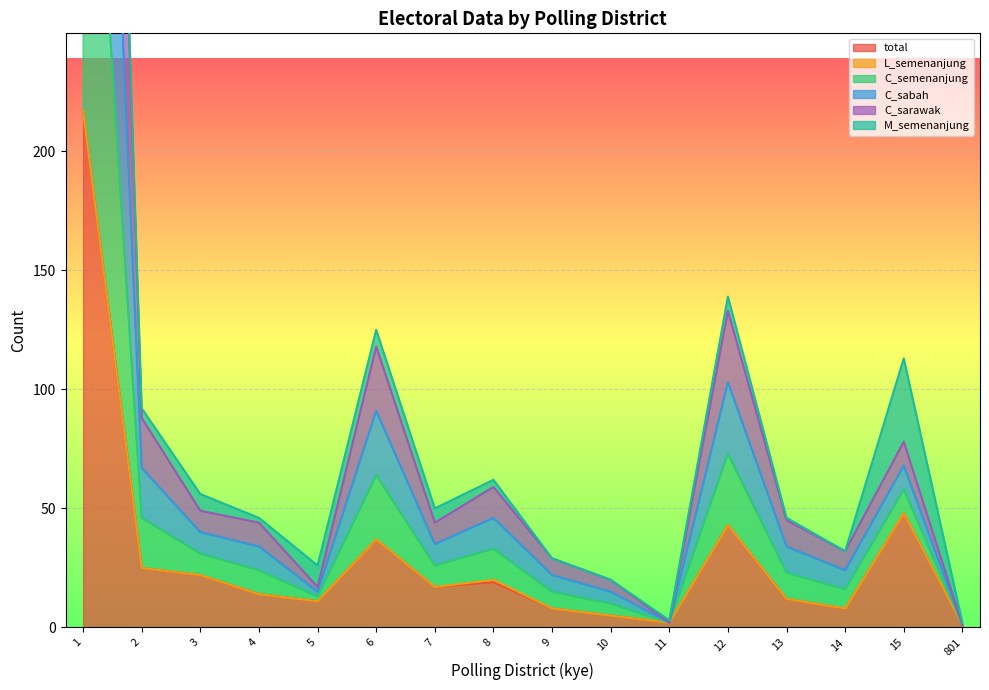

What is the value of the total point at the 1st from the left?

217